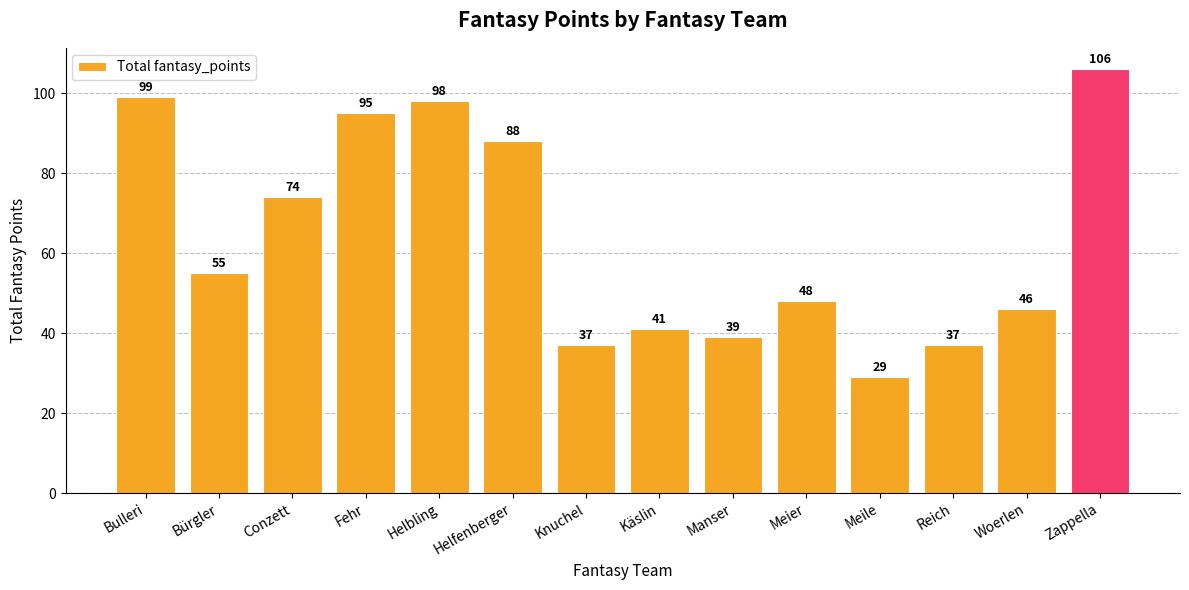

The chart shows a value of 26 at Manser. True or false?

False